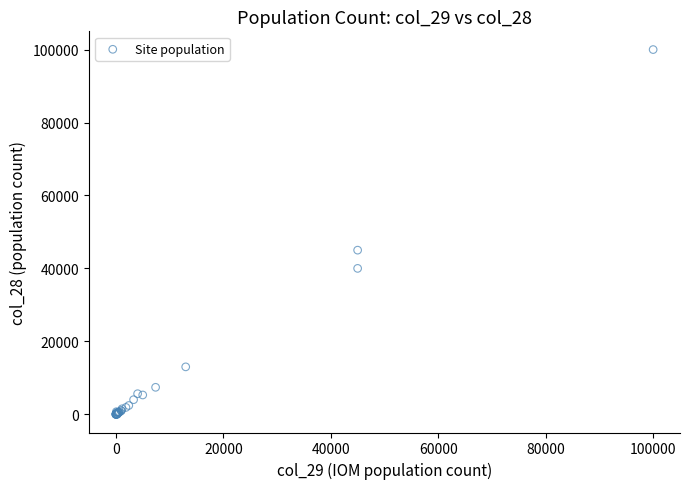

What Y value in the scatter plot is closest to 50000?

45000